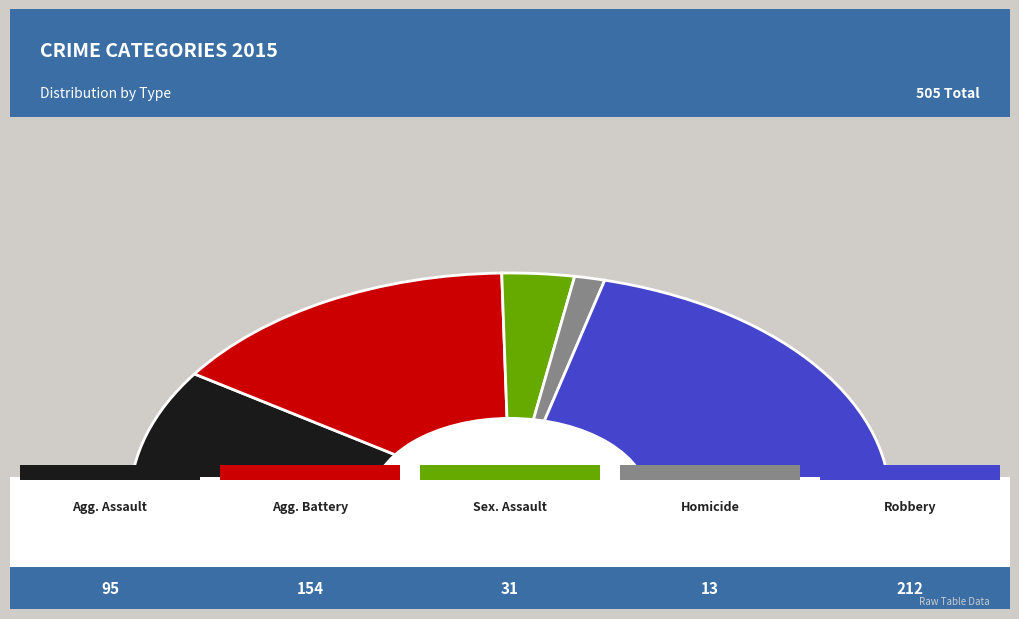

What is the ratio of the value at Aggravated Assault to the value at Aggravated Battery?

0.6